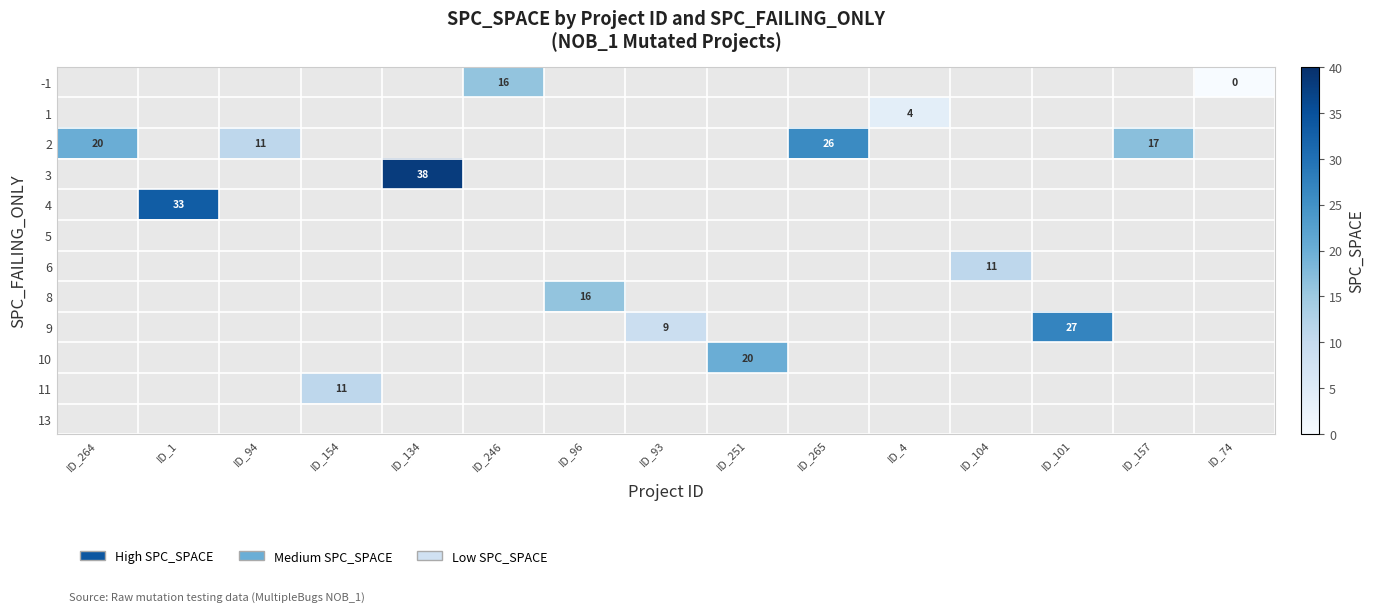

The 1 series shows 4 at ID_4. True or false?

True